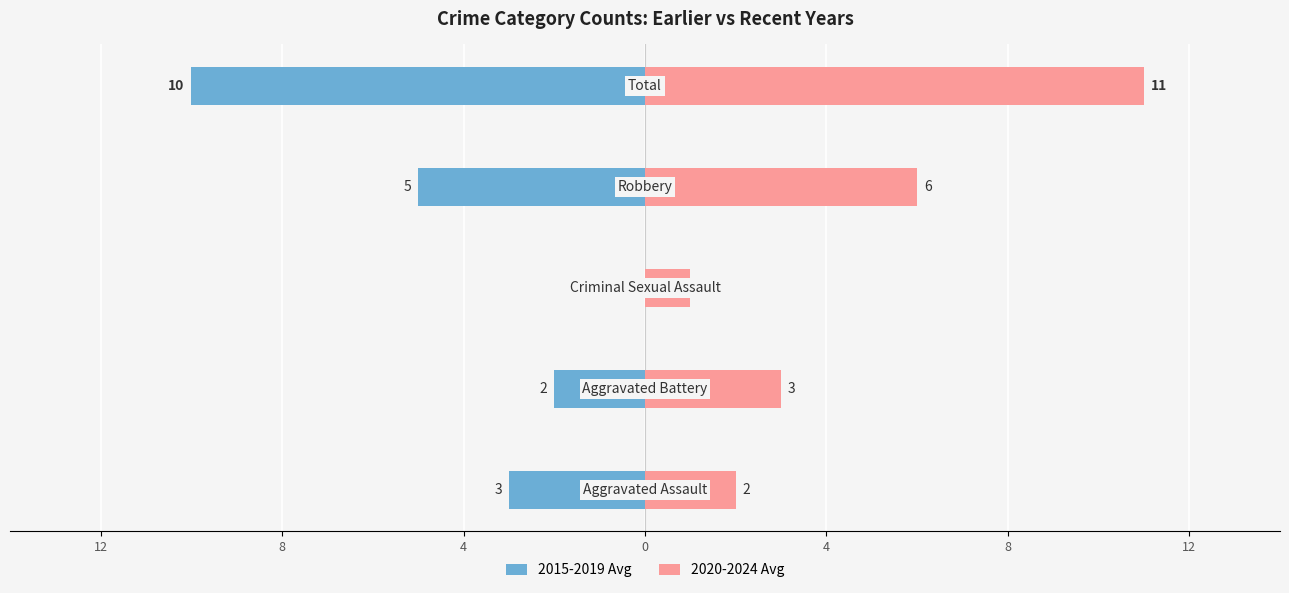

How many 2015-2019 Avg values are between -5 and -2?

3